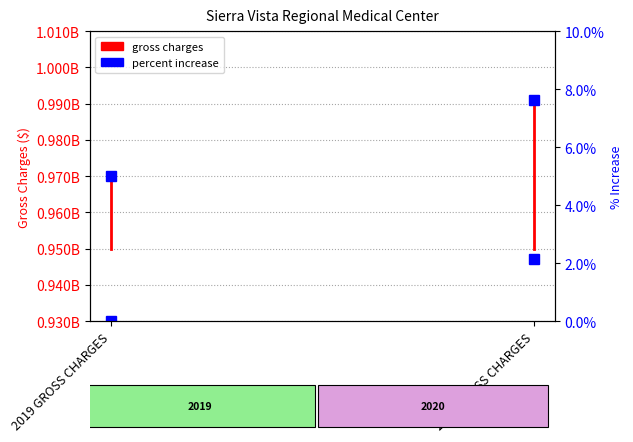

How many lines are shown in the chart?

2